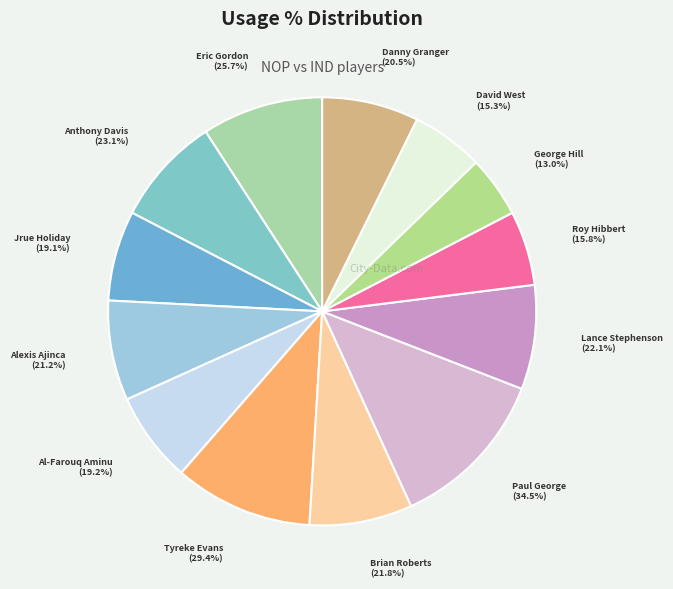

How many slices are in this pie chart?

13